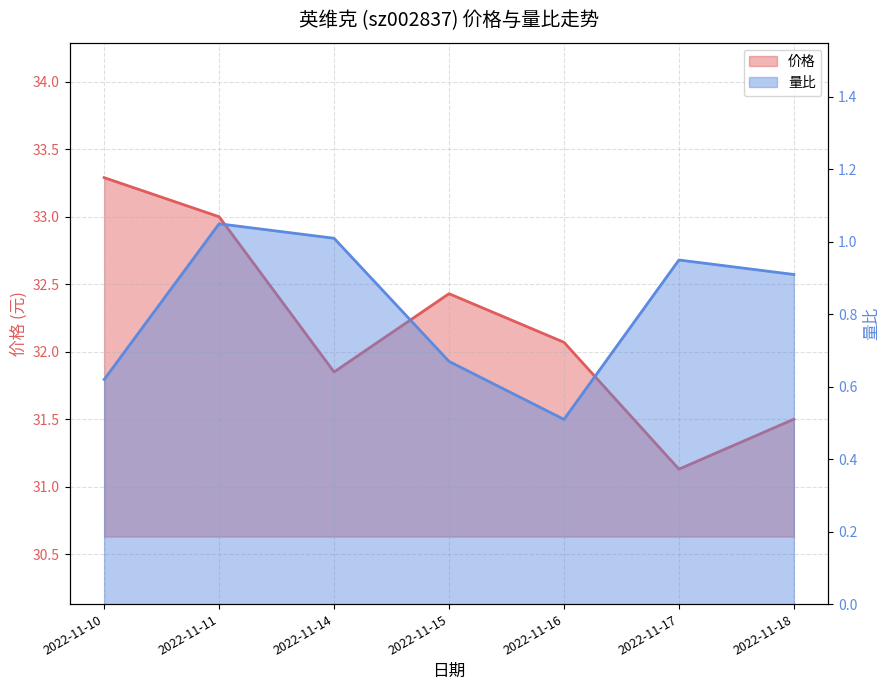

How many values in the 价格 series are below 32?

3